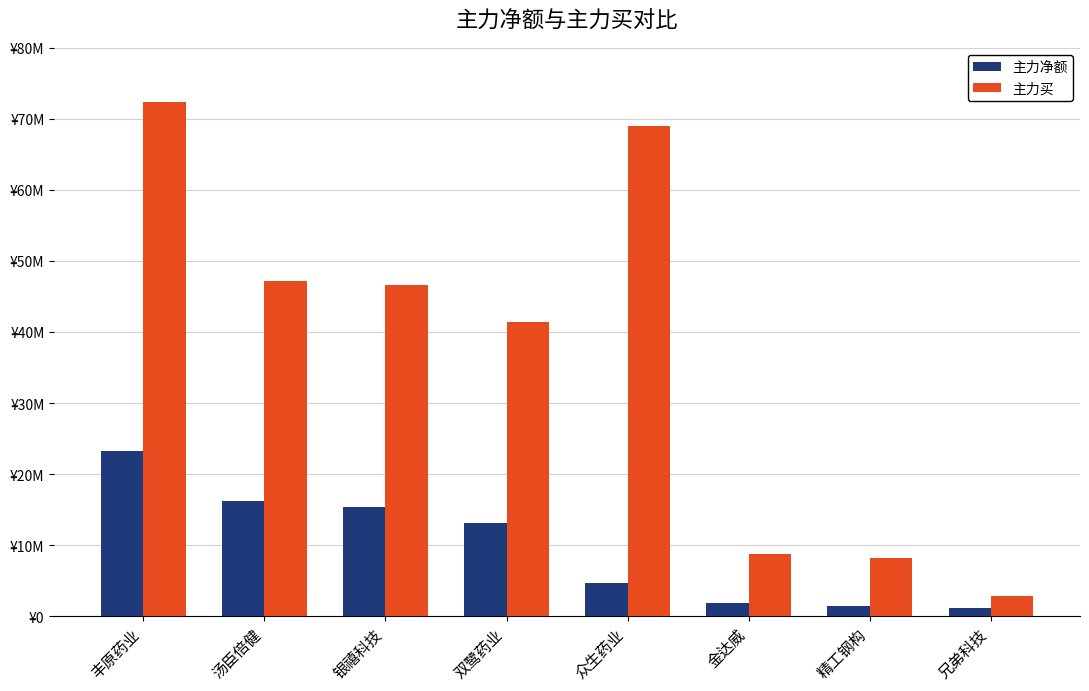

Reading left to right, extract all data points from this chart.

主力净额: 23208219	16167728	15313095	13084790	4693078	1851603	1393882	1121043
主力买: 72370032	47139860	46606995	41463937	69006956	8694606	8214254	2780179